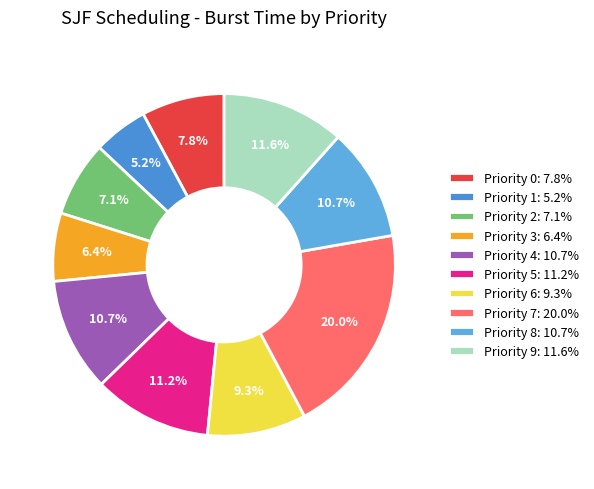

What percentage is the Priority 5 slice, to the nearest percent?

11%